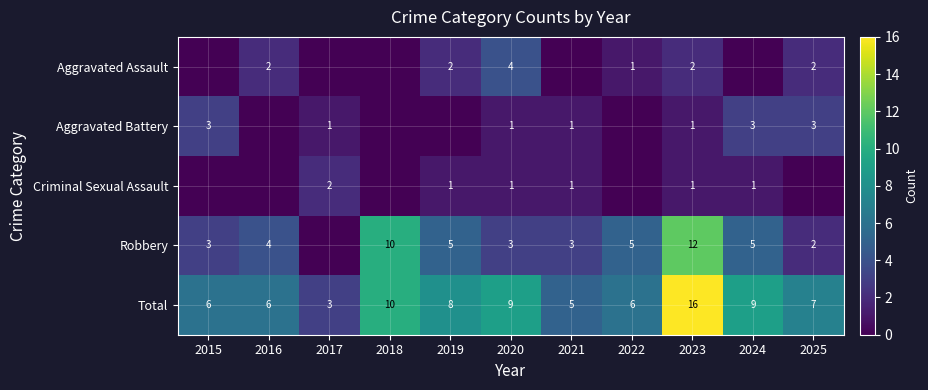

What is the difference between the highest and lowest values at 2018?

10